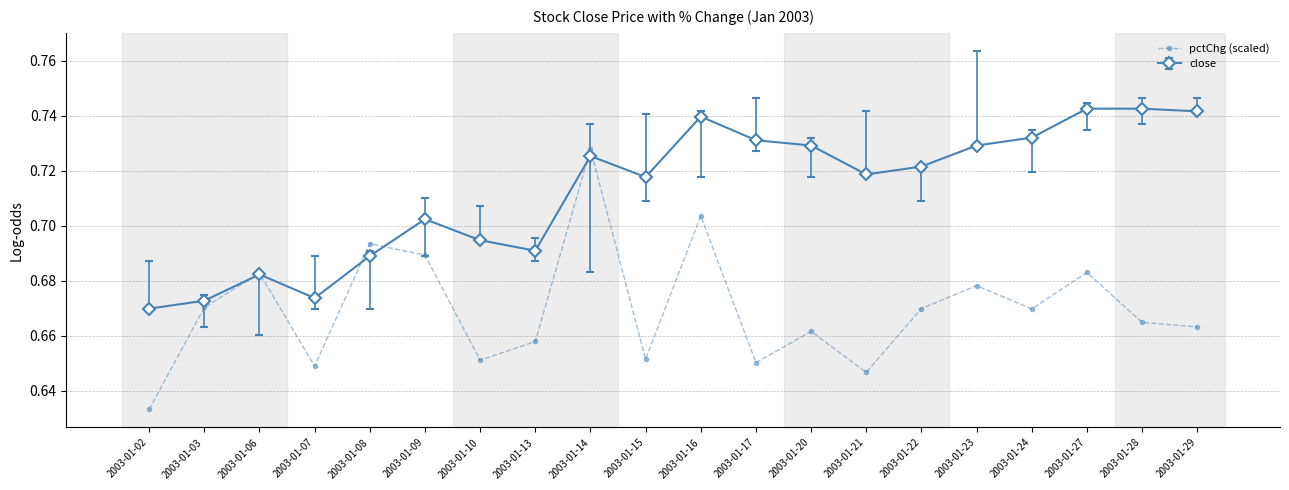

At which category does the chart reach its minimum across all series?

2003-01-02